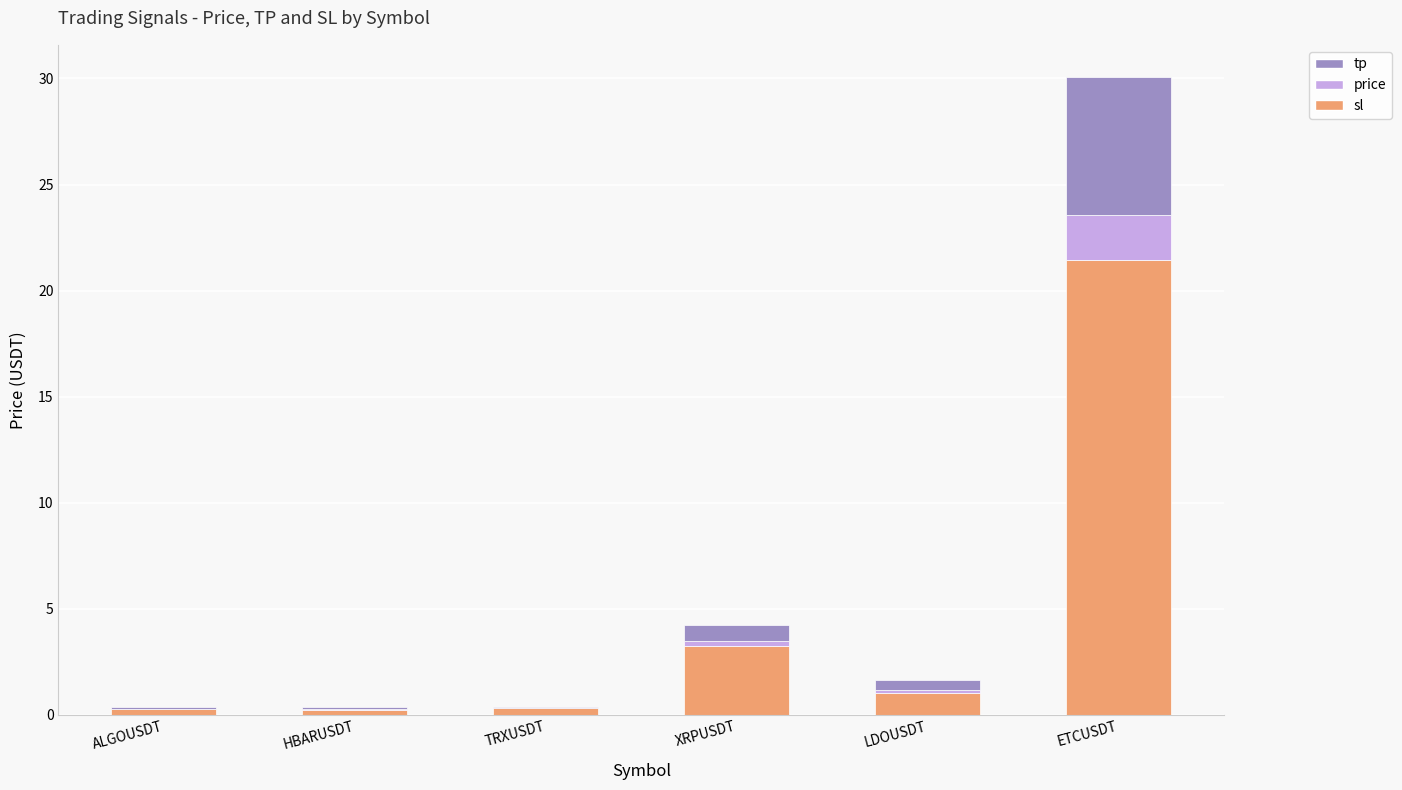

The value of sl at XRPUSDT is 3.2. True or false?

True